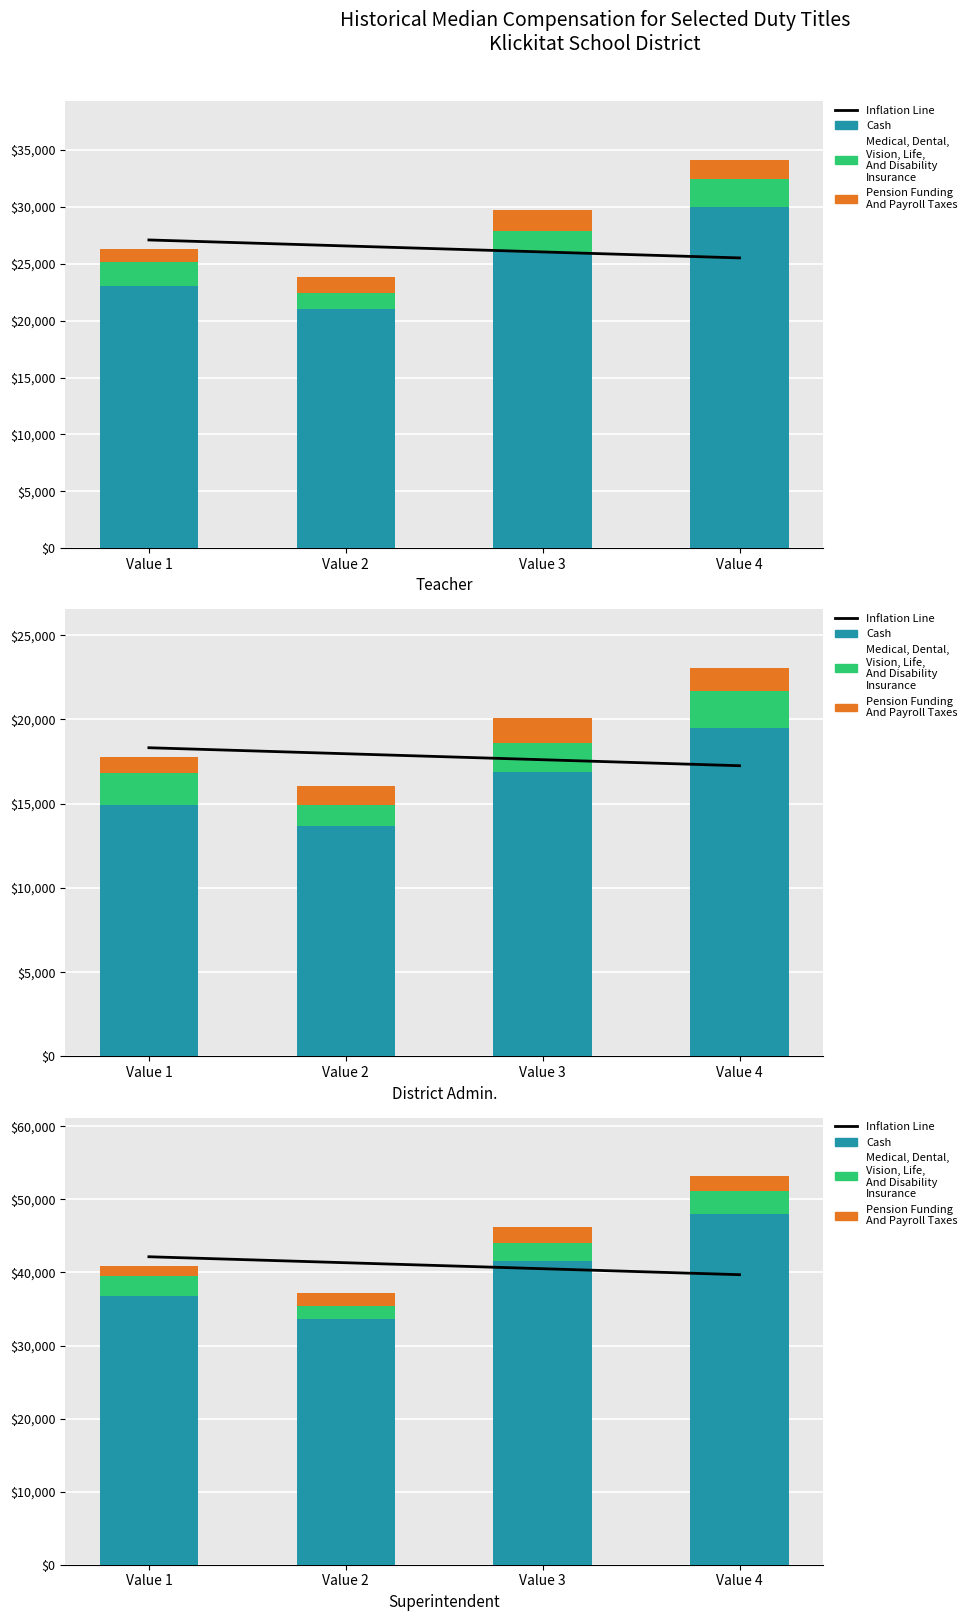

The value of Medical, Dental,
Vision, Life,
And Disability
Insurance at Value 2 is 1095.9. True or false?

False